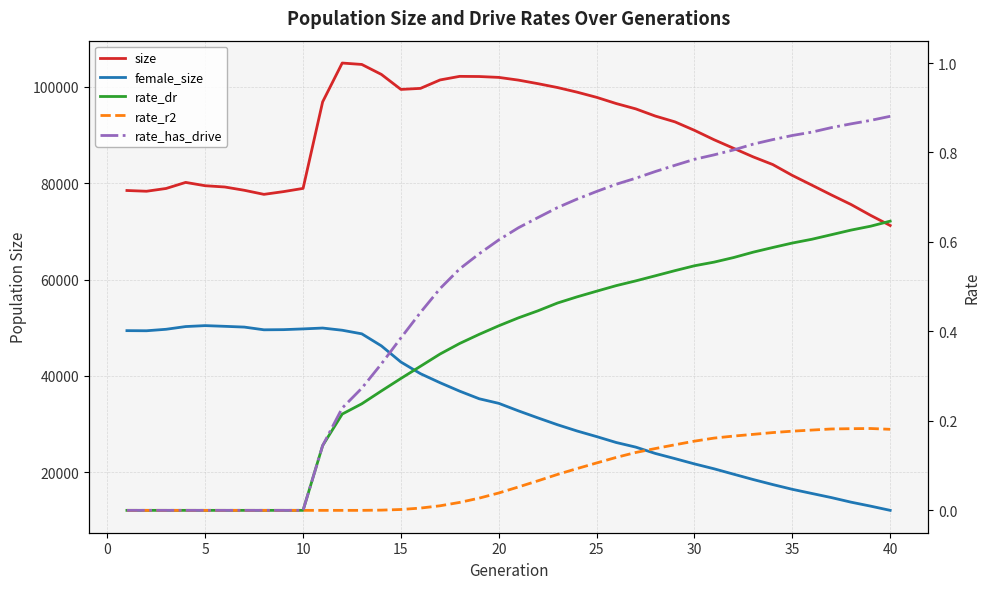

True or false: rate_has_drive and rate_r2 intersect in this chart.

False